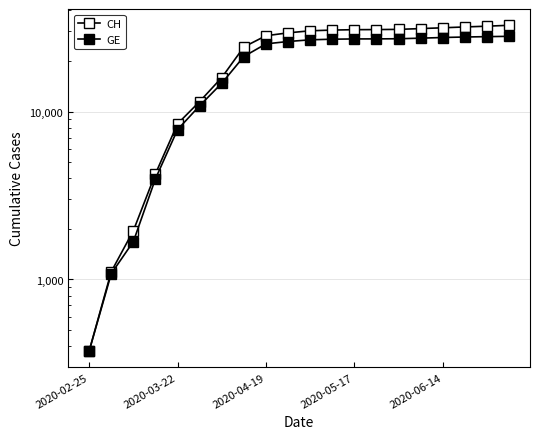

Between 13 and 5, which is larger?

13